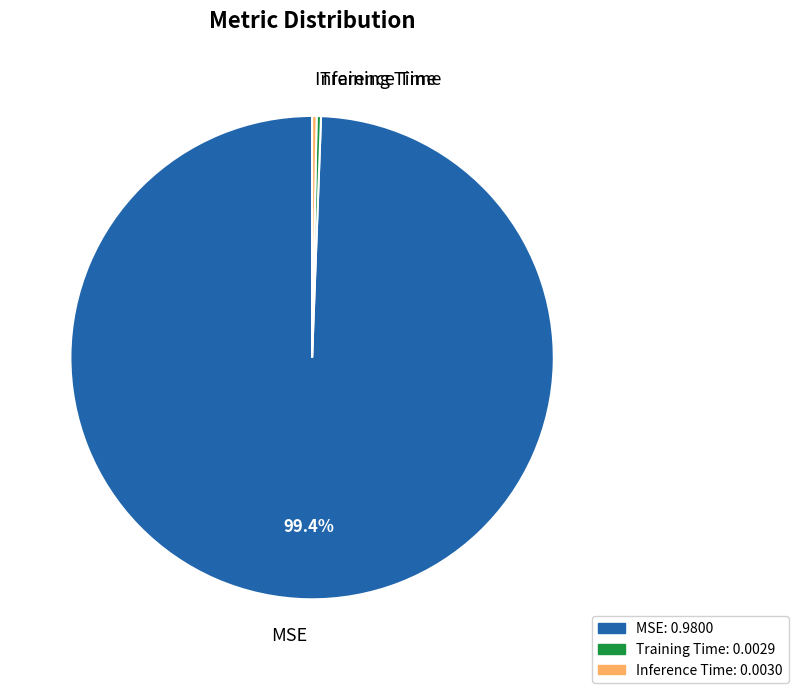

Do Inference Time and MSE together represent more than half of the pie?

Yes